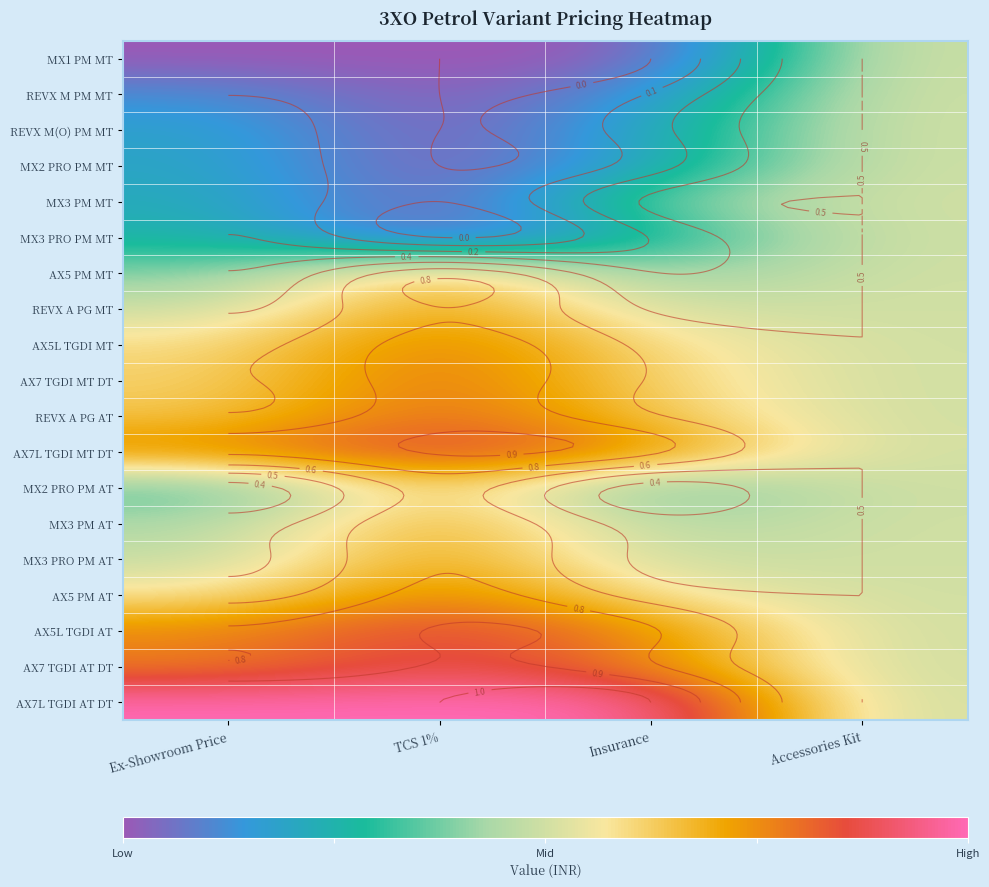

List the labels in order of MX3 PRO PM MT value, largest first.

Accessories Kit, Ex-Showroom Price, Insurance, TCS 1%